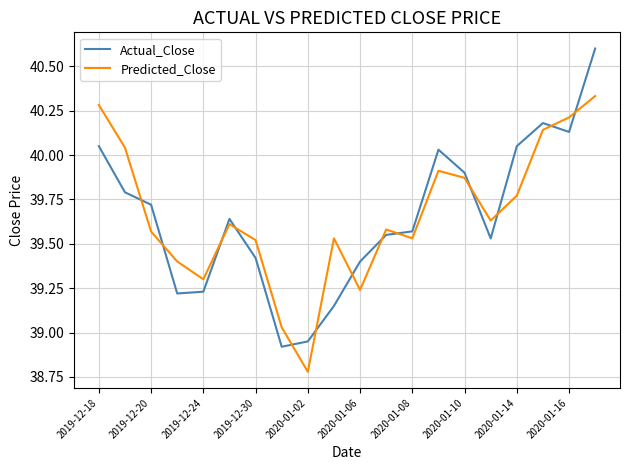

How many values in the Actual_Close series exceed 39?

18